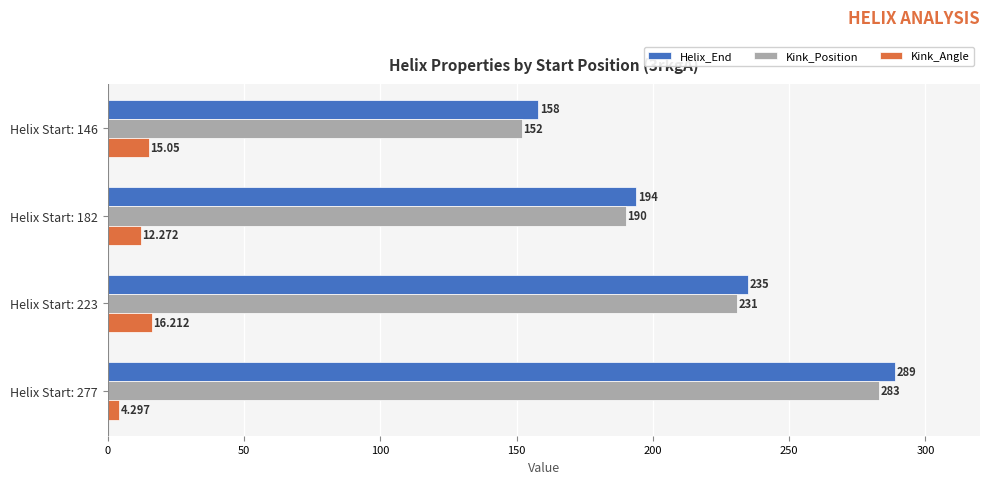

What are all the series names shown in the legend?

Helix_End, Kink_Position, Kink_Angle